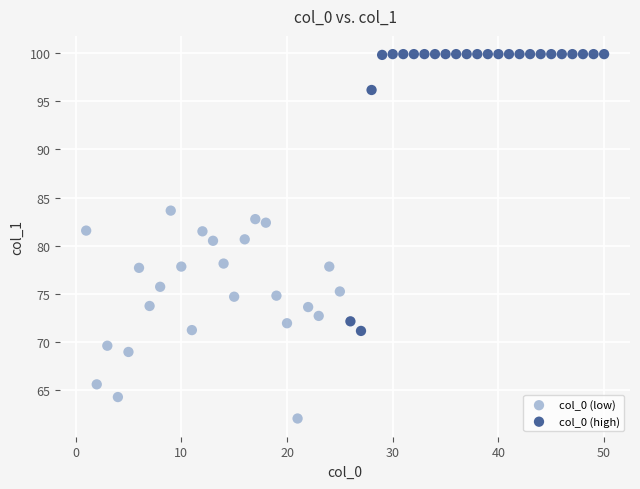

Which series contains the lowest Y value?

col_0 (low)